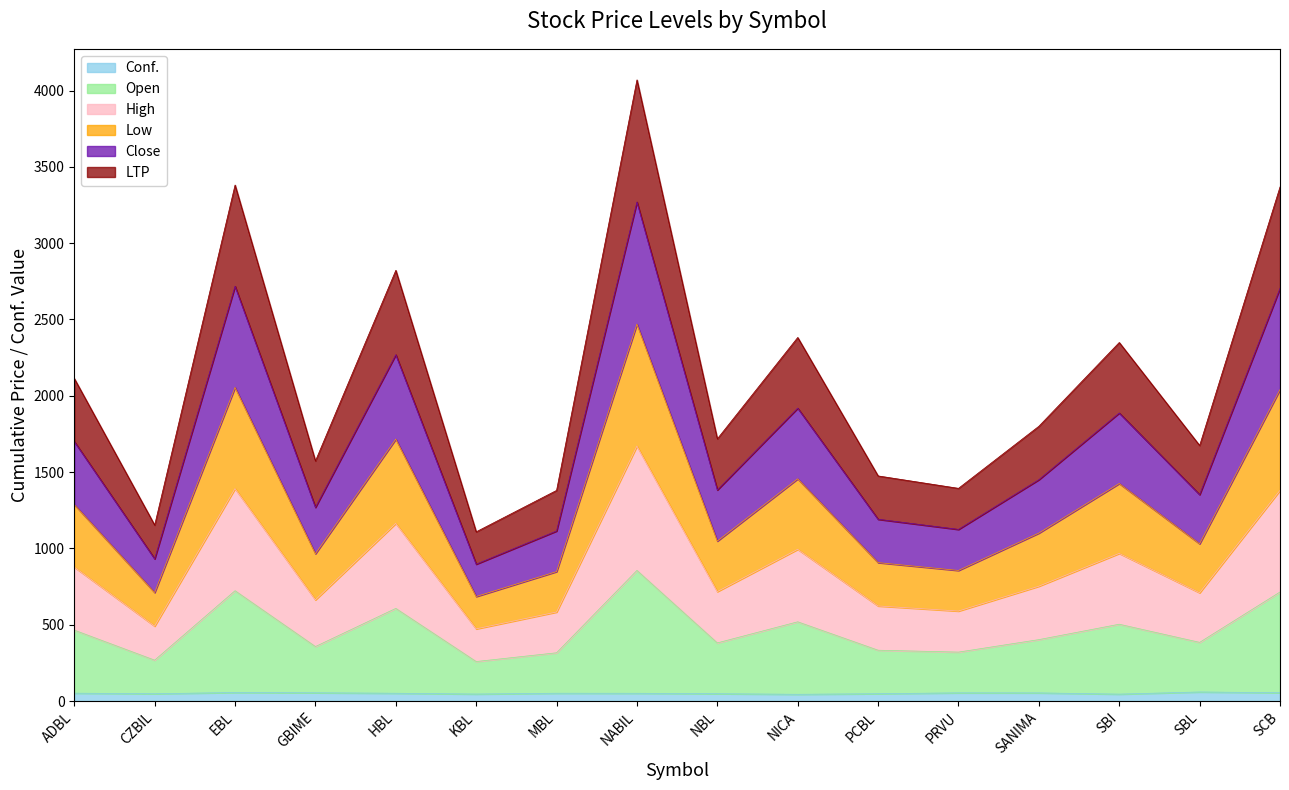

In Low, how many points are lower than both neighbors (excluding endpoints)?

6